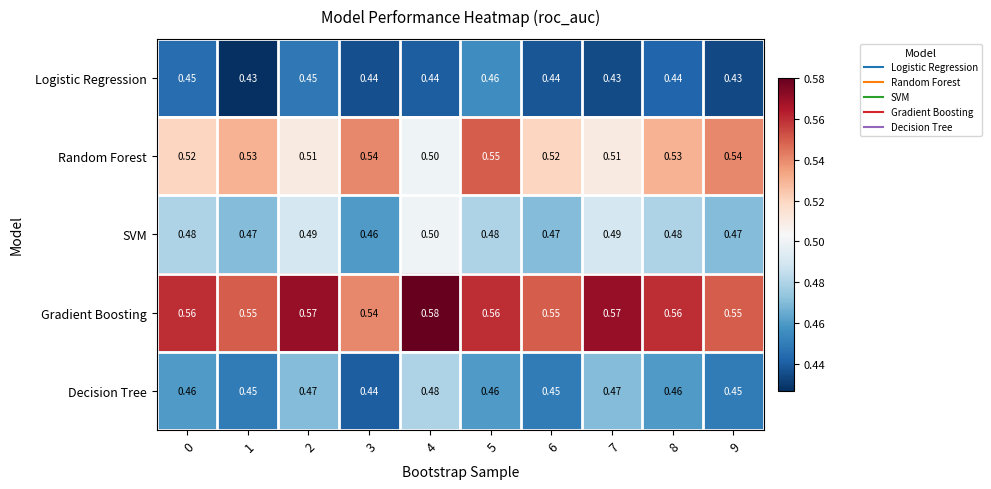

Rank the series at 2 from lowest to highest value.

Logistic Regression, Decision Tree, SVM, Random Forest, Gradient Boosting